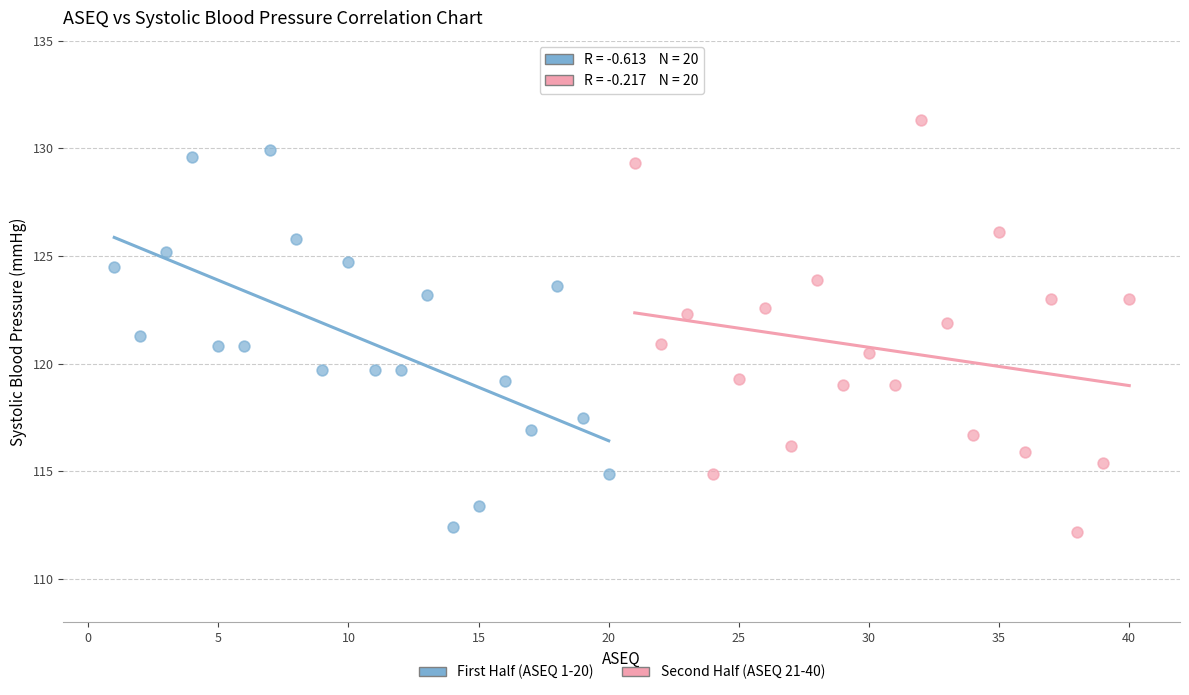

Which series contains the highest Y value?

Second Half (ASEQ 21-40)